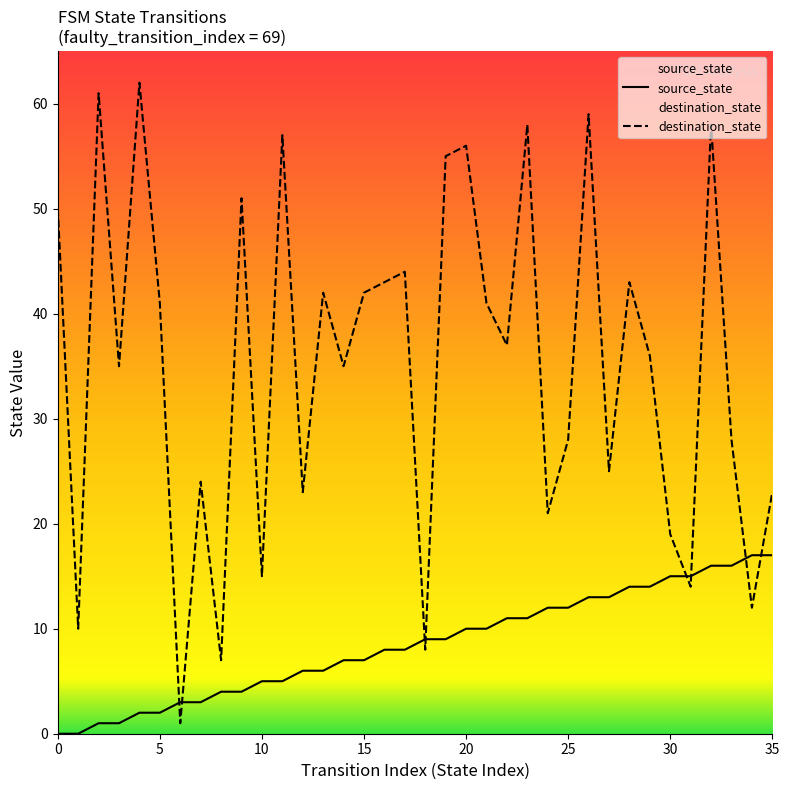

What are all the series names shown in the legend?

source_state, destination_state